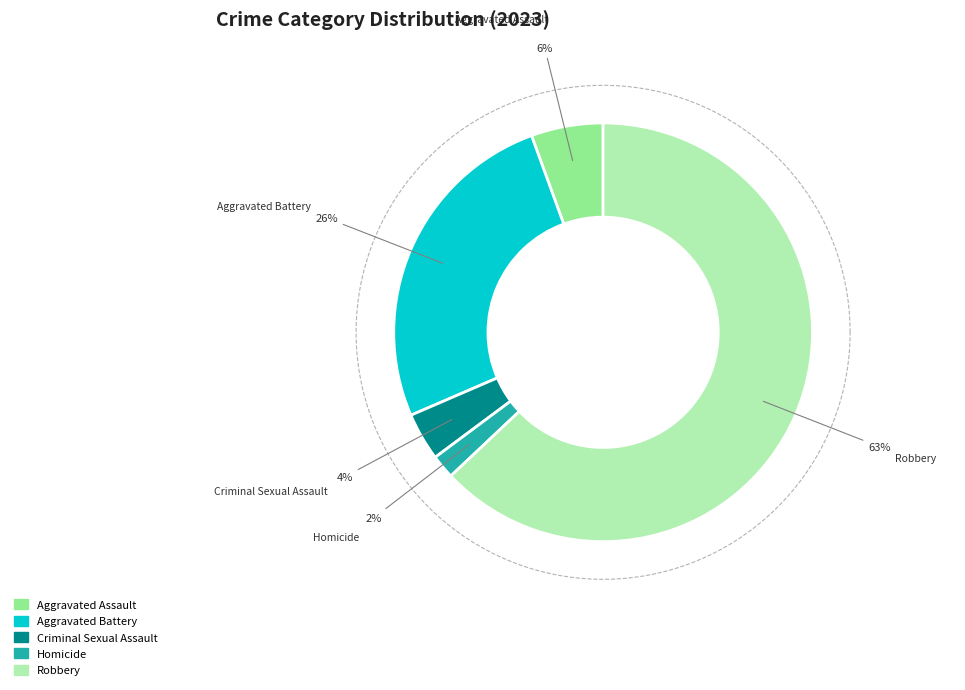

How much of the chart is everything except Aggravated Assault?

94.4%